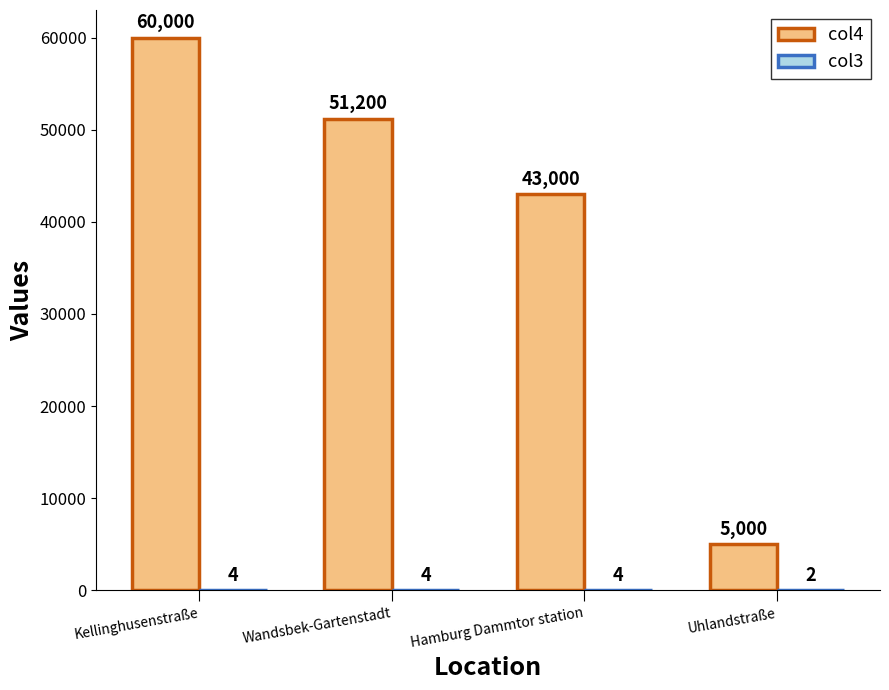

At which label does col4 first exceed 51200?

Kellinghusenstraße